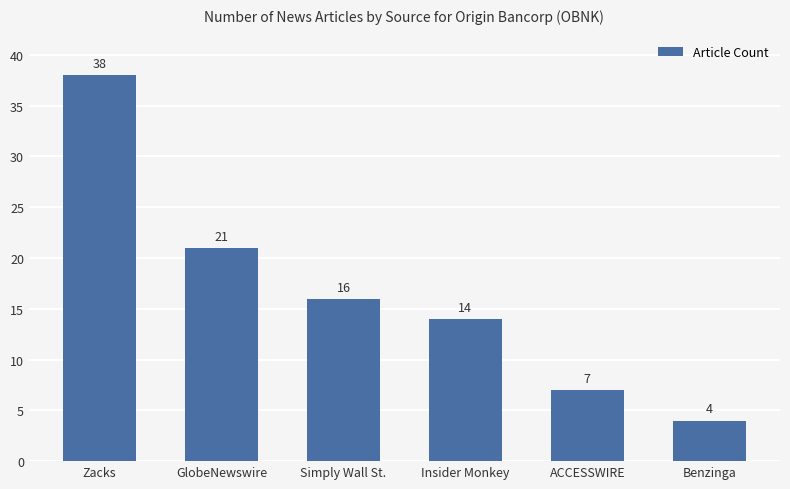

How many bars are there in total?

6